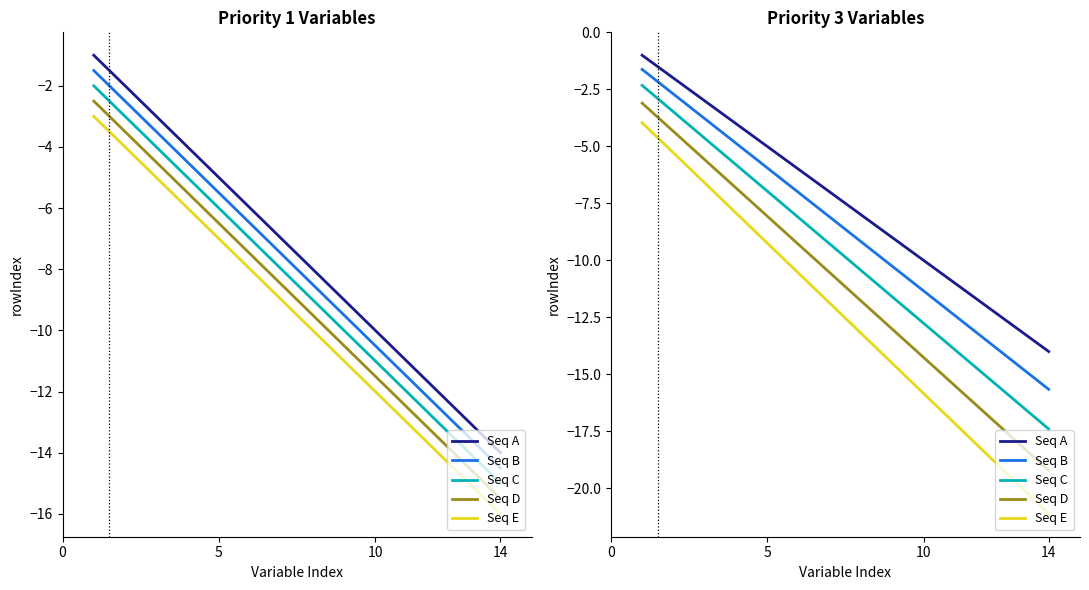

What is the minimum value shown in the chart?

-21.1